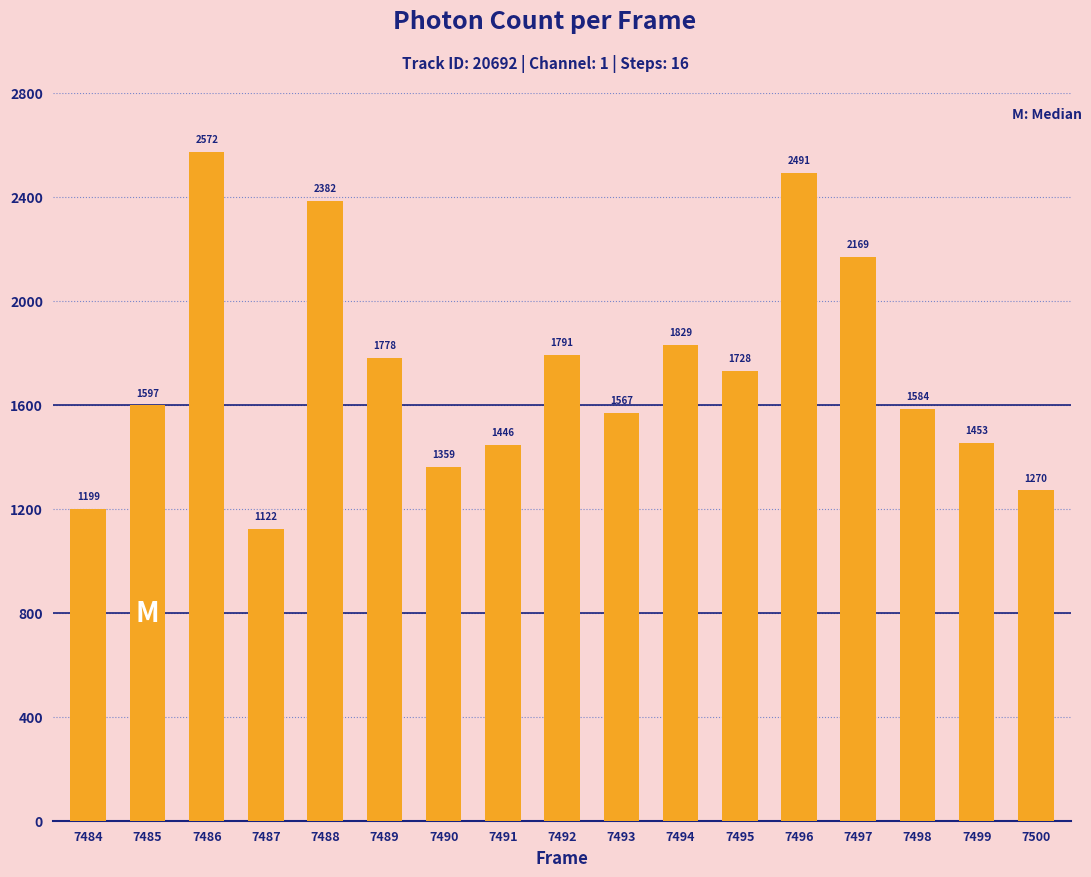

What is the sum of the values at 7492 and 7488?

4172.5